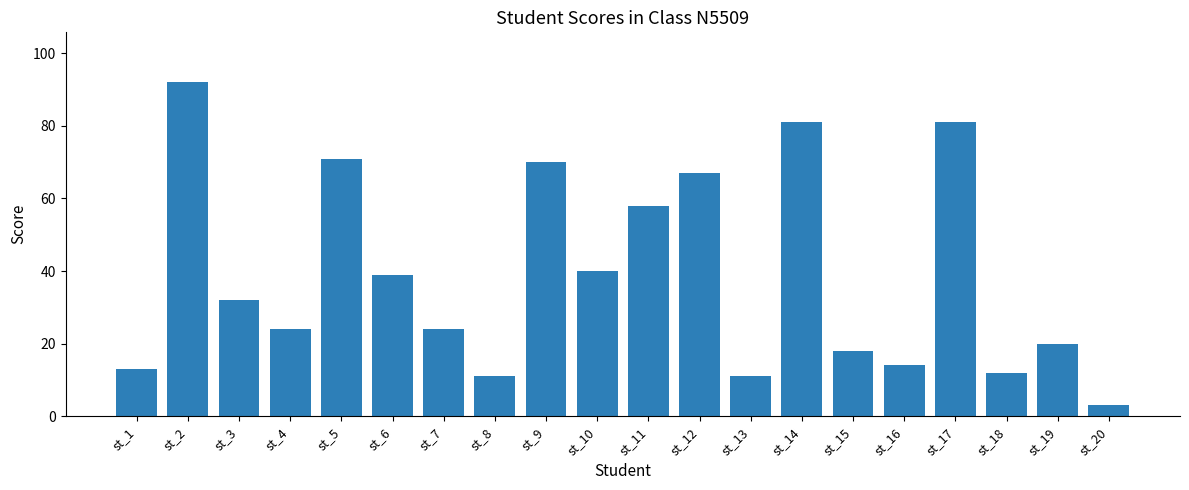

What is the value of the 11th bar from the left?

58